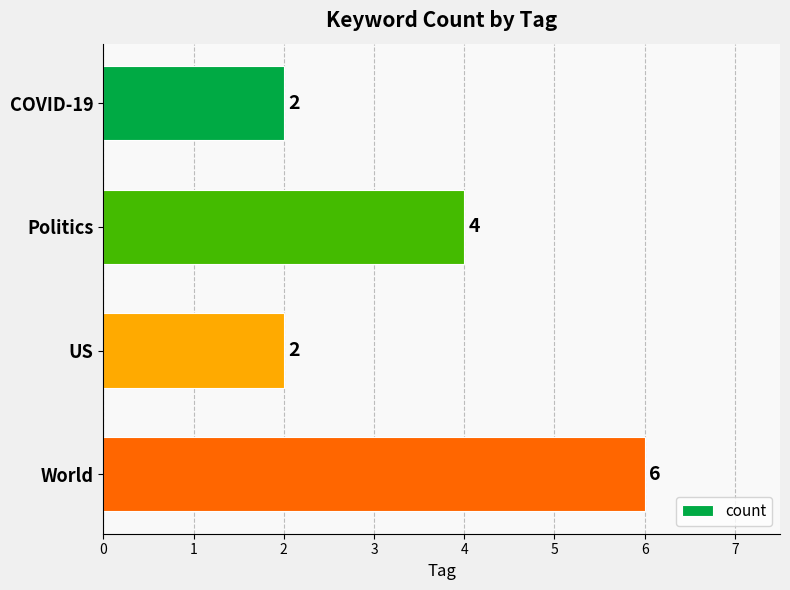

Reading top to bottom, what are all the values shown in this chart?

2	4	2	6